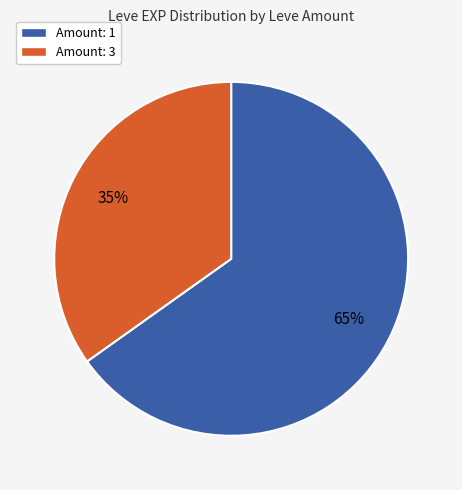

Do Amount: 3 and Amount: 1 together represent more than half of the pie?

Yes